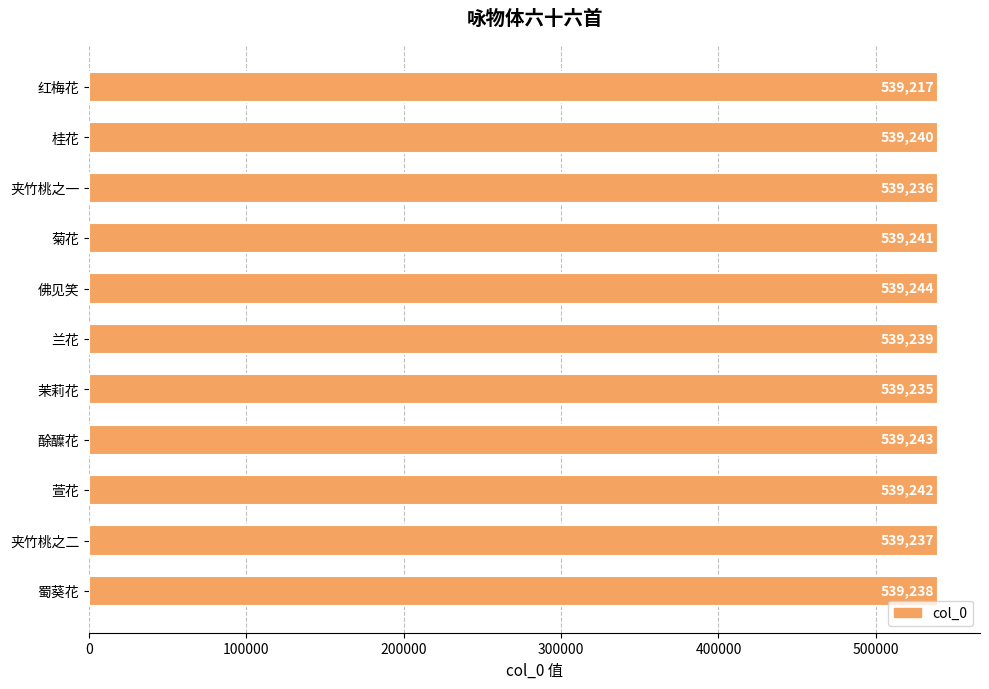

What is the sum of all values?

5931612